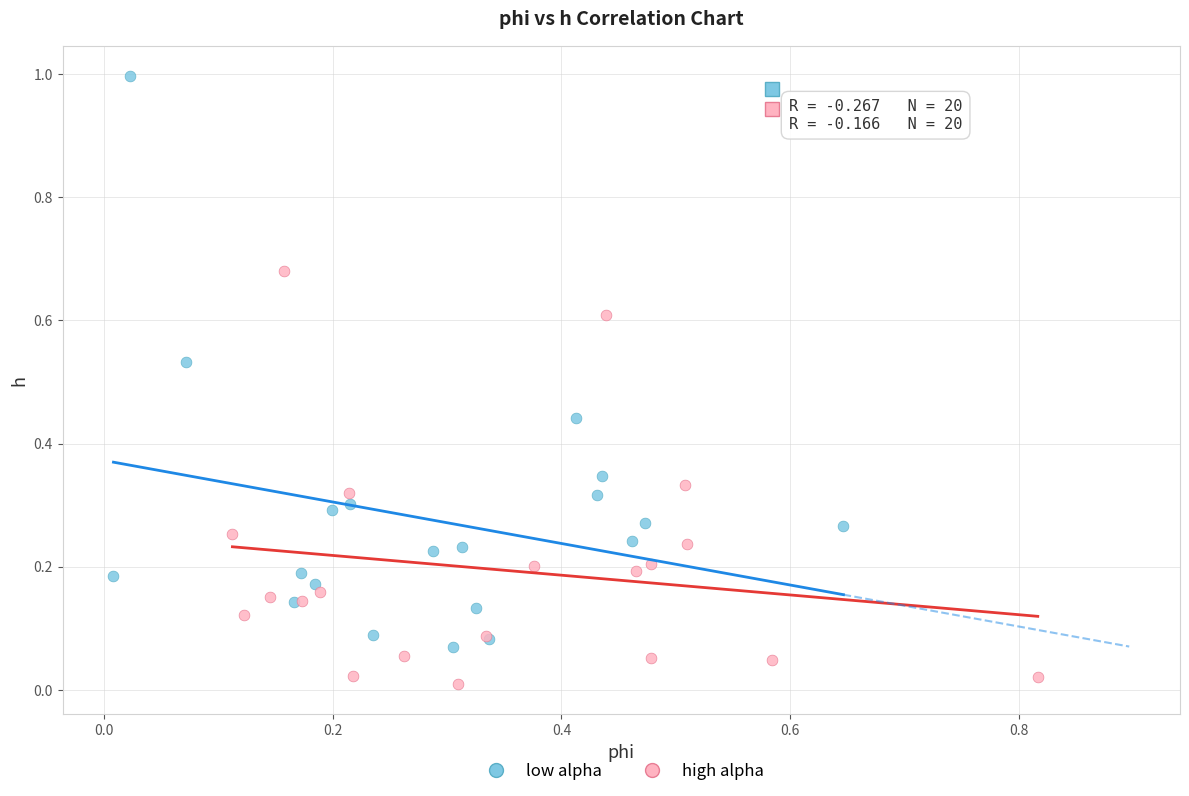

Which series contains the lowest Y value?

high alpha